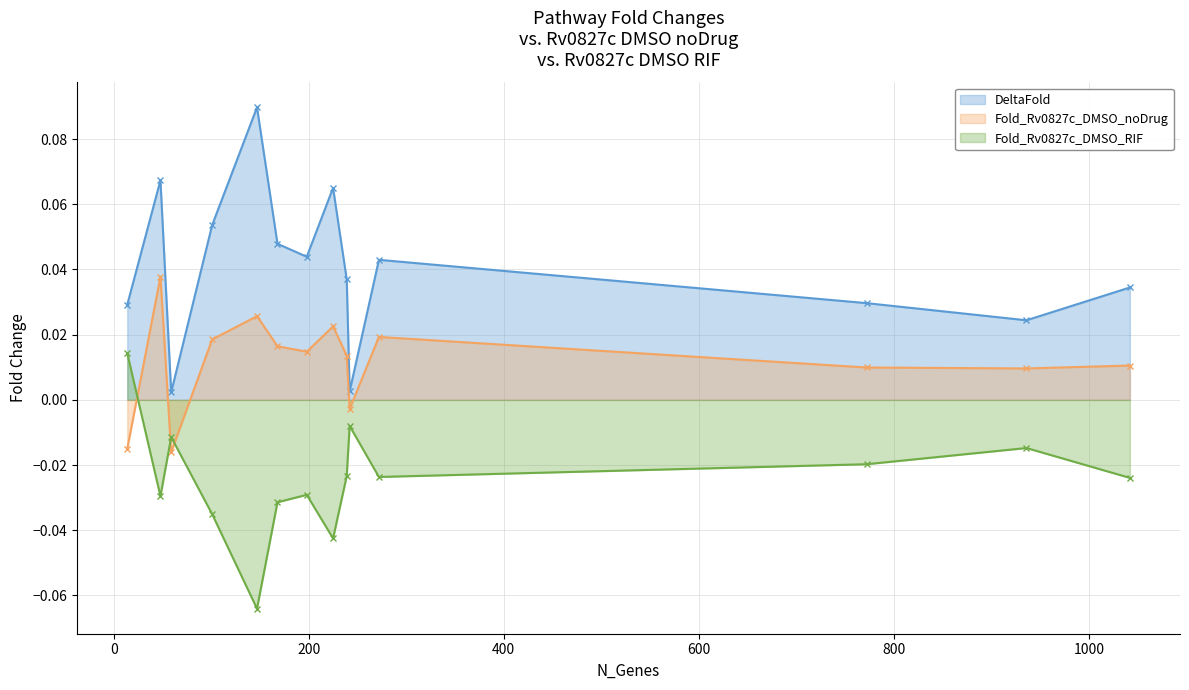

In Fold_Rv0827c_DMSO_noDrug, how many points are lower than both neighbors (excluding endpoints)?

4